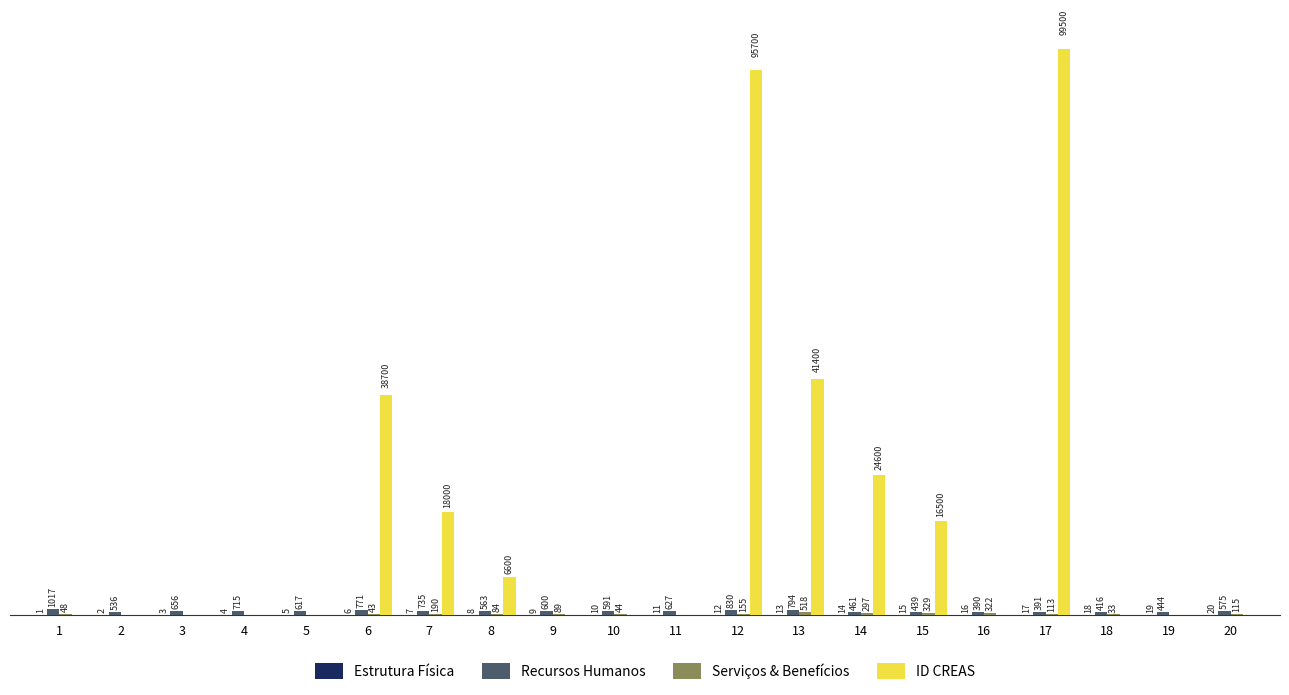

Which series has the largest total across all categories?

ID CREAS